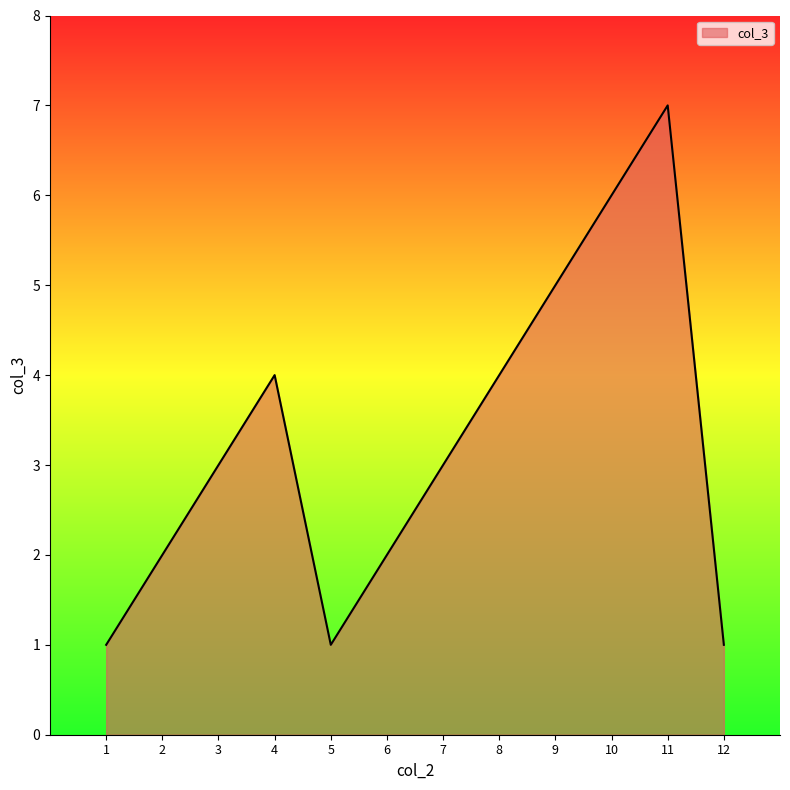

Which label corresponds to the largest value in the chart?

11